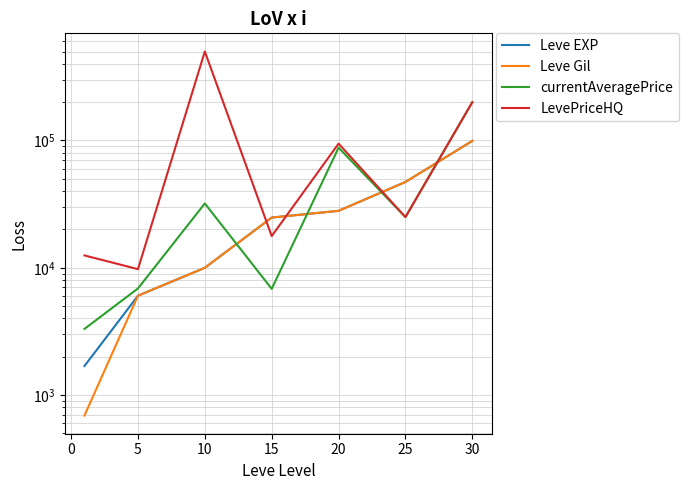

How many times do currentAveragePrice and Leve Gil cross each other?

4